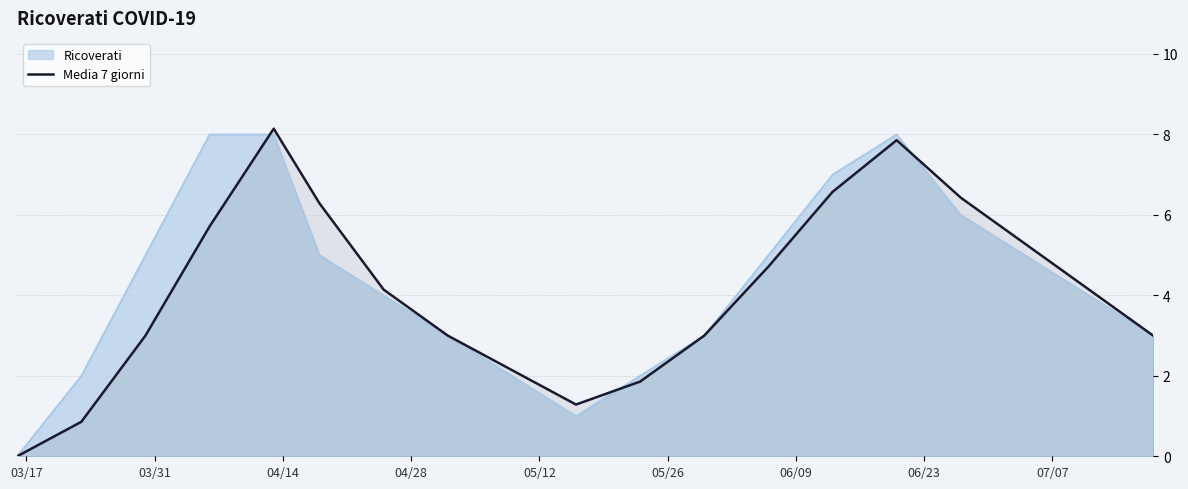

What is the greatest value displayed?

8.1